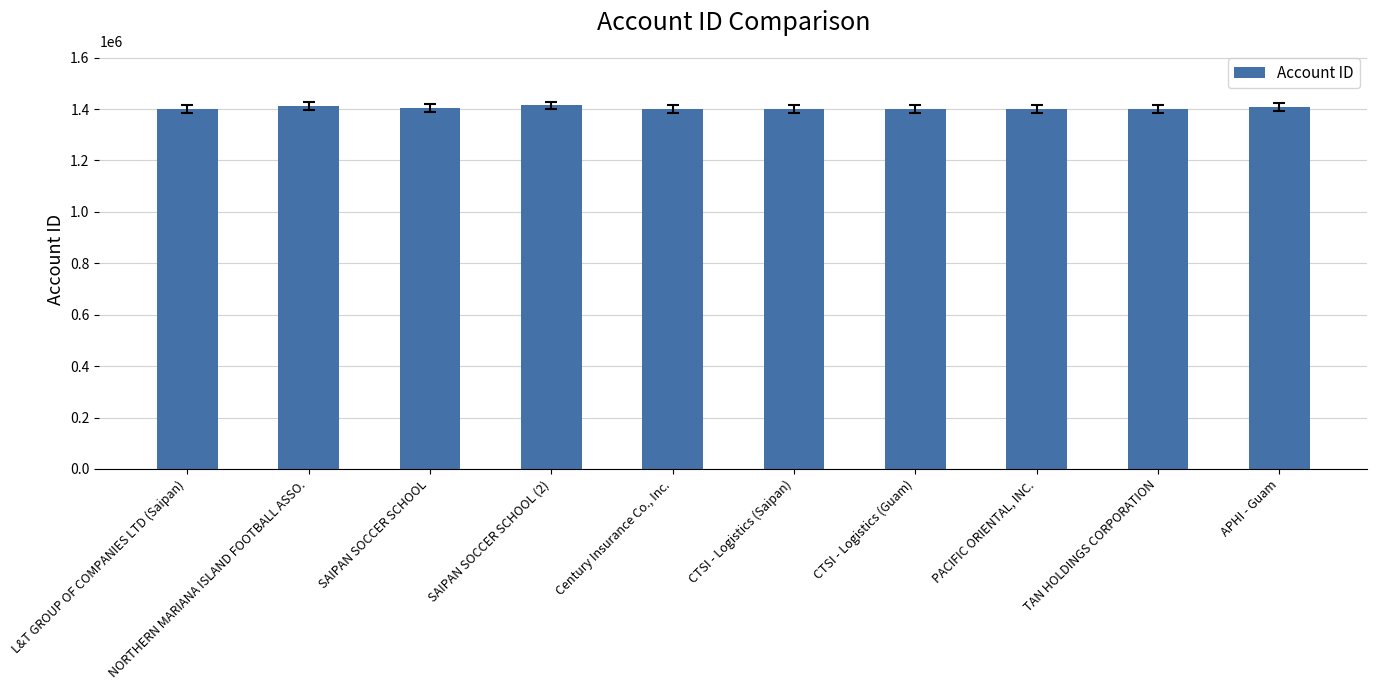

Is it true that the value at TAN HOLDINGS CORPORATION is 1401497?

True